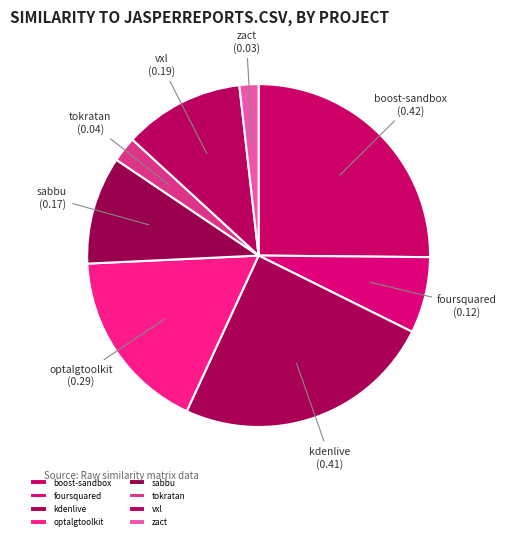

The foursquared slice represents 7% of the pie. True or false?

True